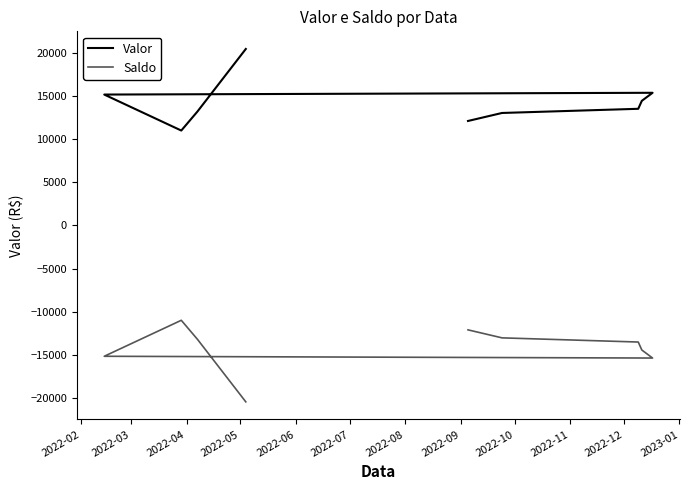

Where does the Valor series first go above 13490?

2022-04